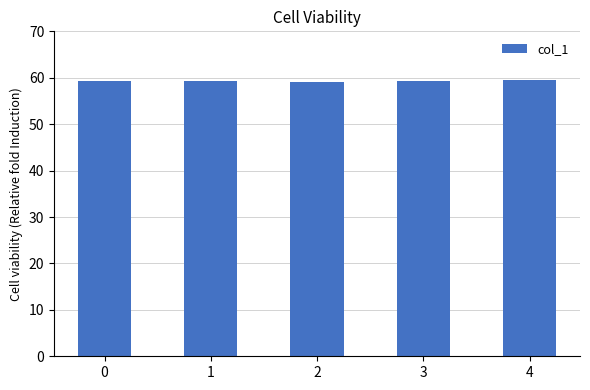

What is the ratio of the value at 1 to the value at 0?

1.0